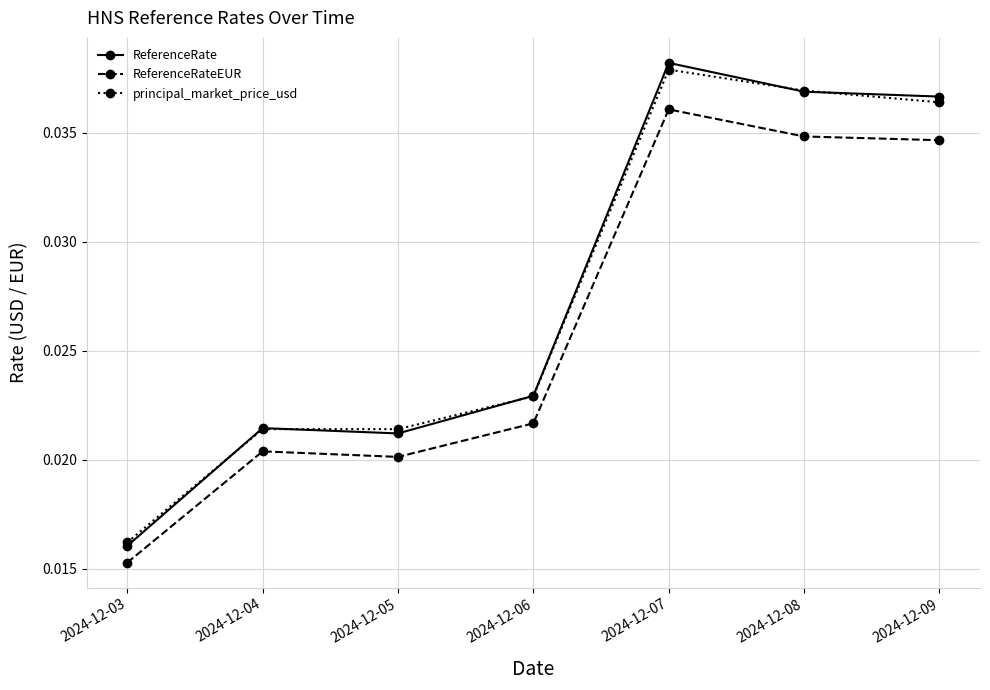

How many distinct data groups are displayed?

3